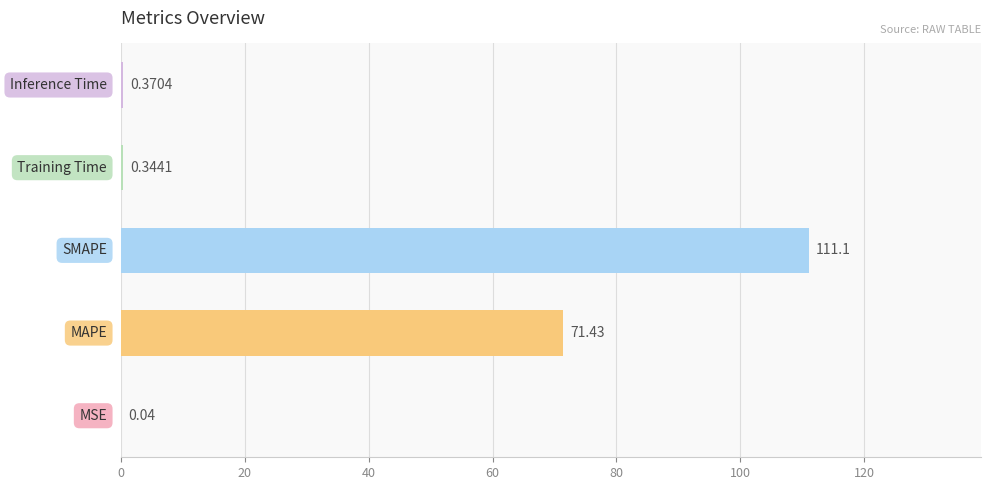

What is the sum of all values?

183.3